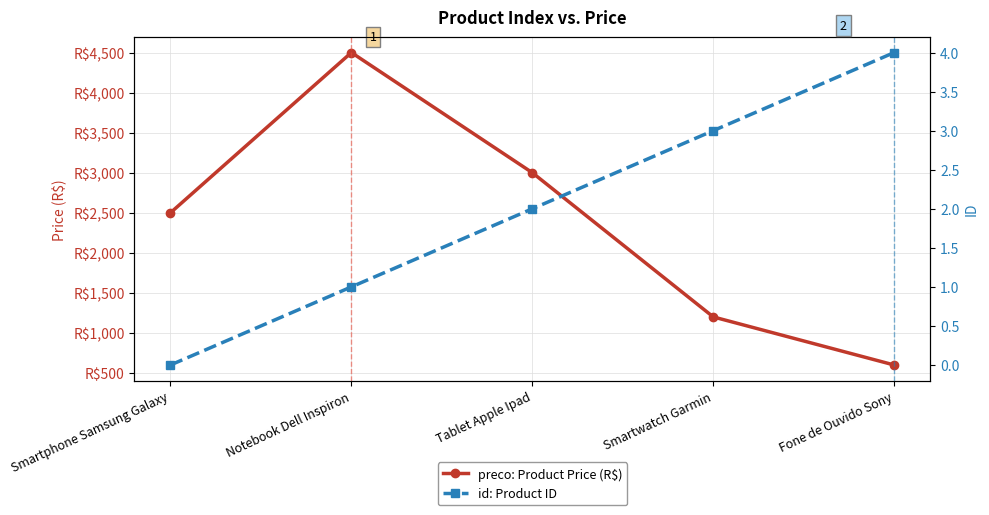

Rank the series by their maximum value, from lowest to highest.

id: Product ID, preco: Product Price (R$)